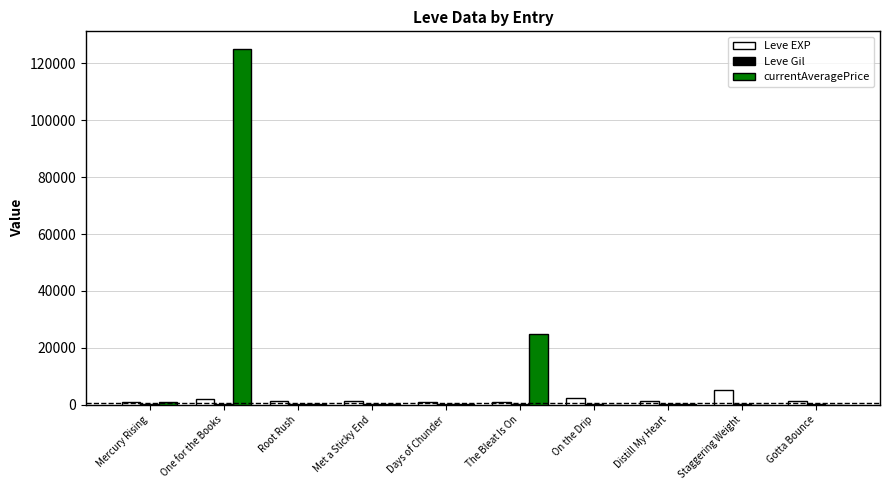

At which category is the sum across all series the highest?

One for the Books